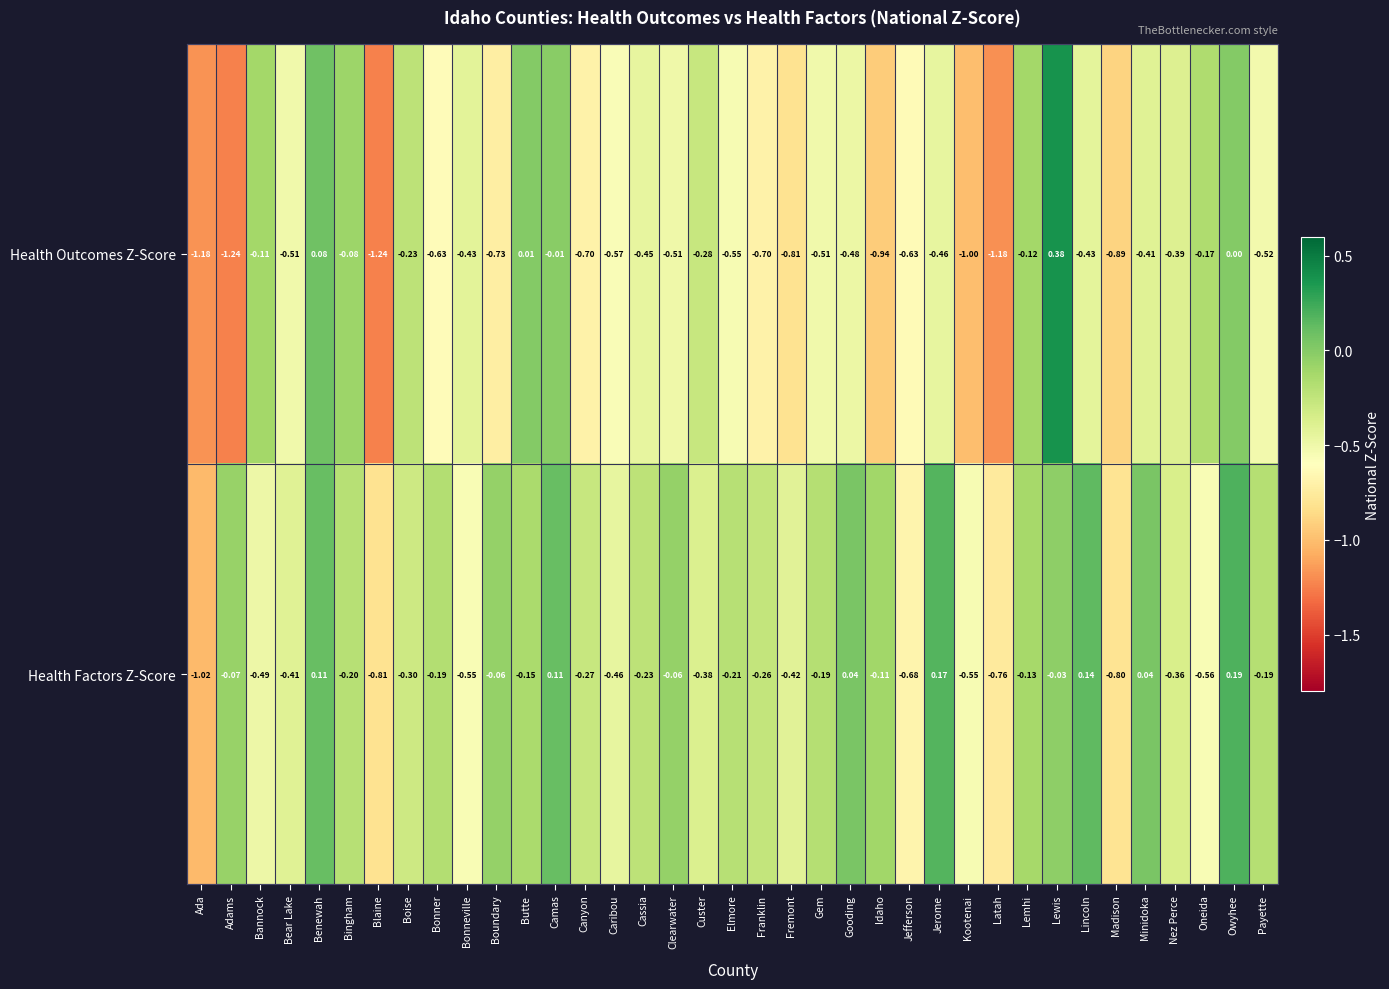

Which series has the largest range (max minus min)?

Health Outcomes Z-Score